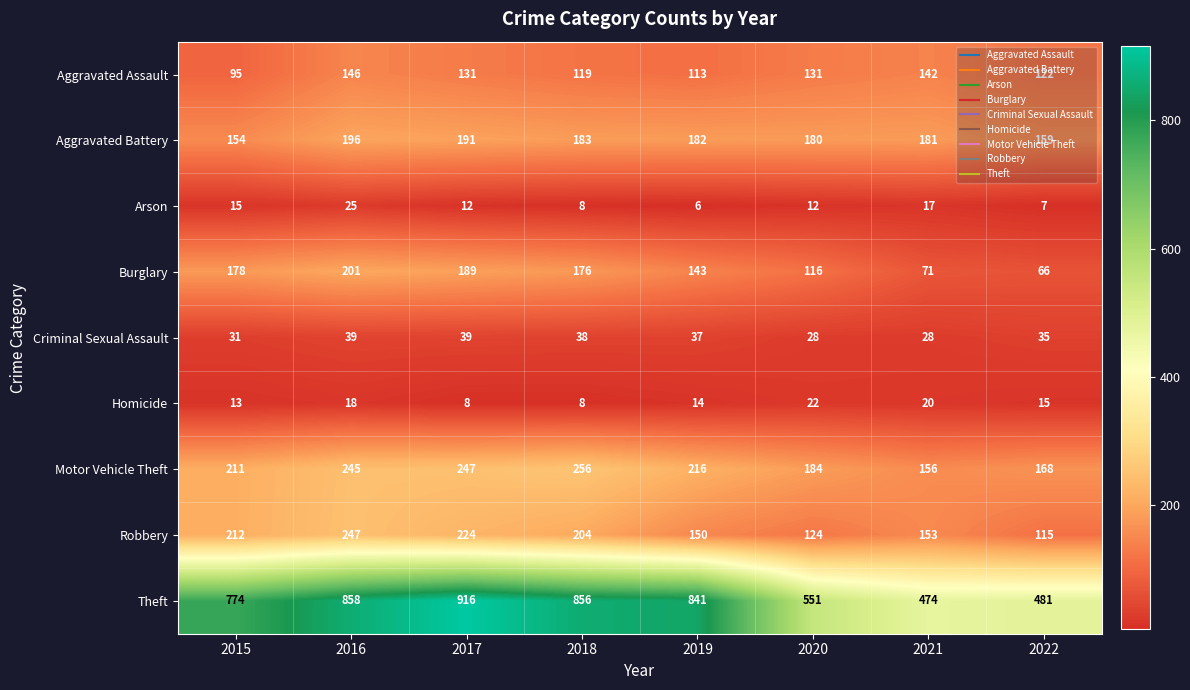

How many series are shown in this chart?

9